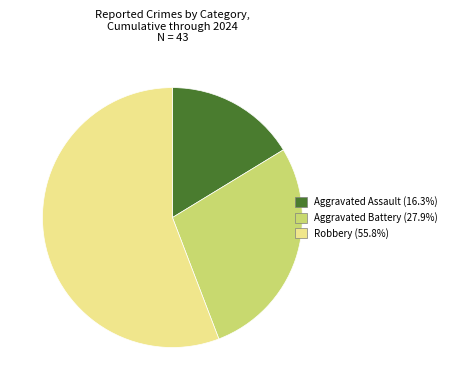

What is the majority slice?

Robbery